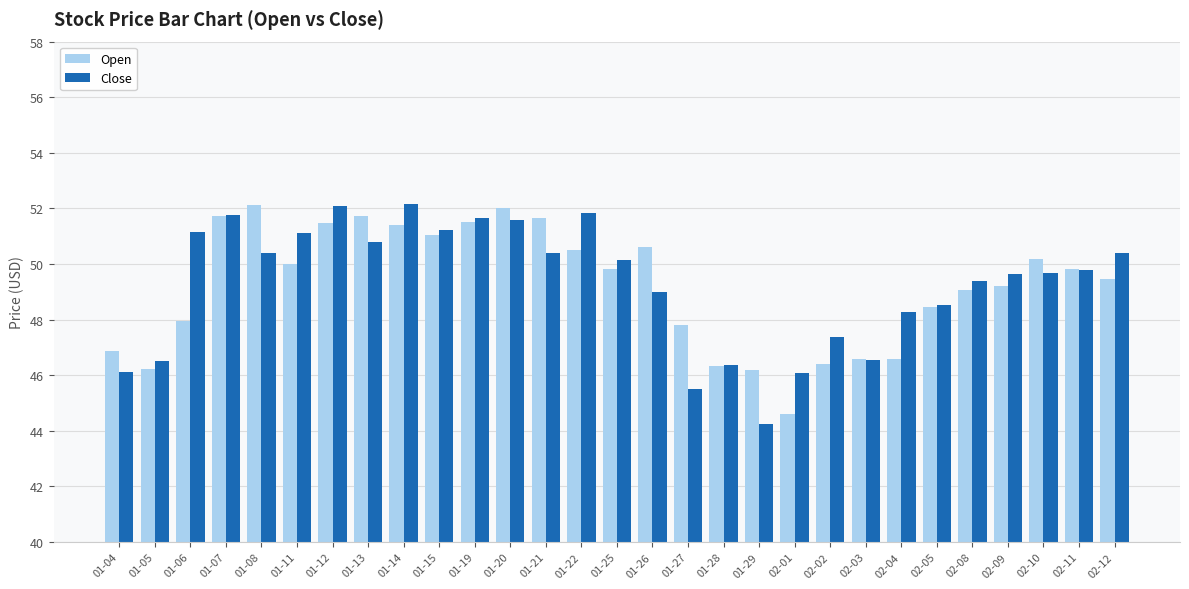

How many bars are there in each group?

2